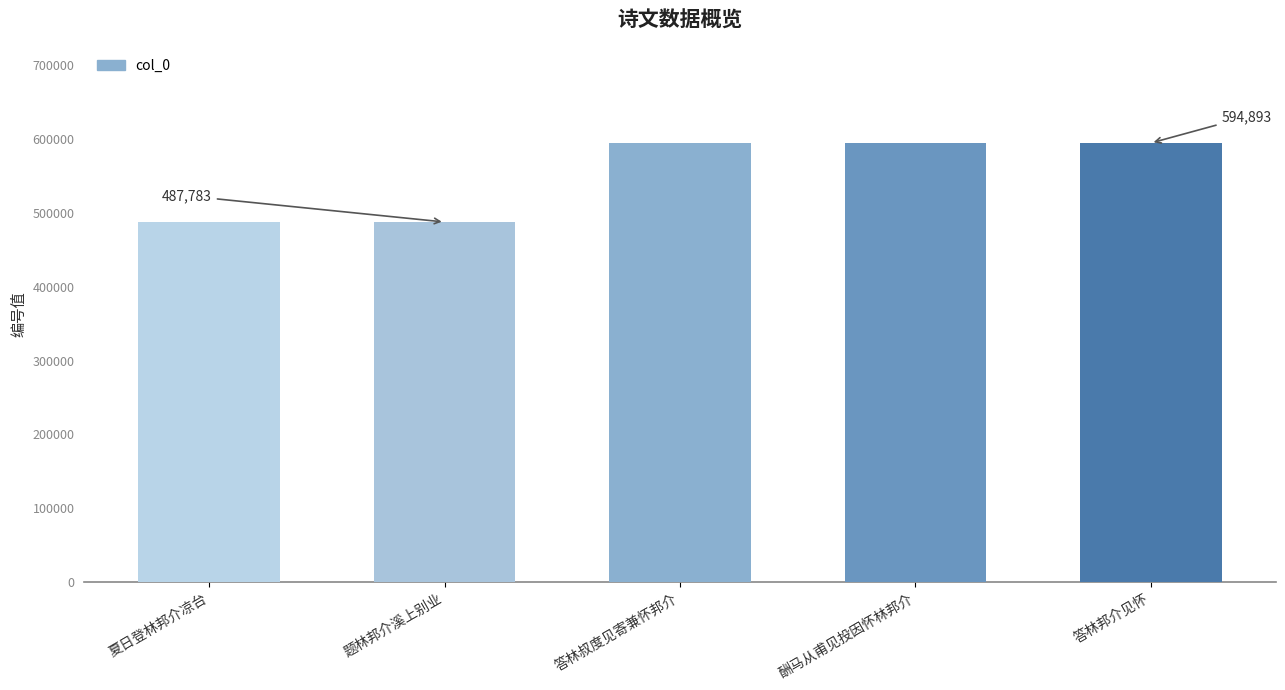

Which has a higher value, 答林叔度见寄兼怀邦介 or 题林邦介溪上别业?

答林叔度见寄兼怀邦介